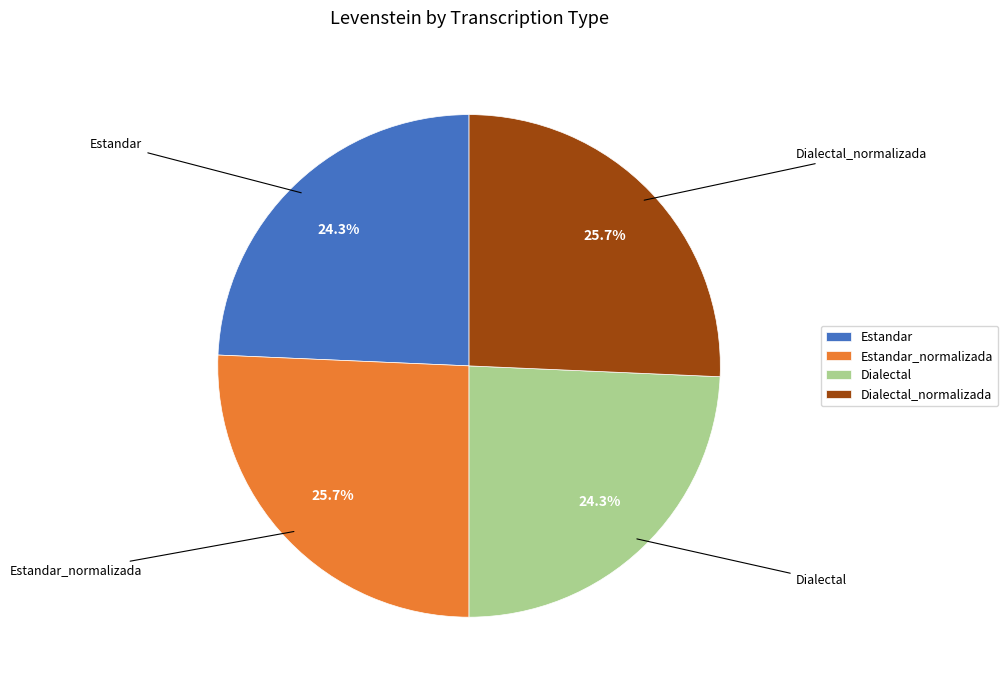

What percentage is the Estandar_normalizada slice, to the nearest percent?

26%